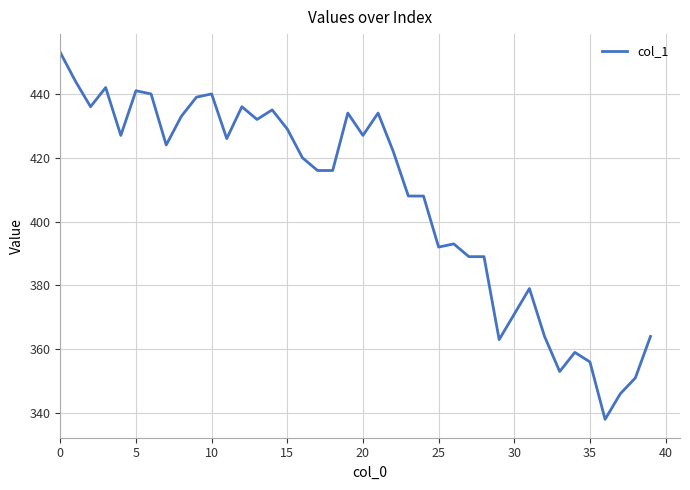

What is the difference between the maximum and minimum values?

115